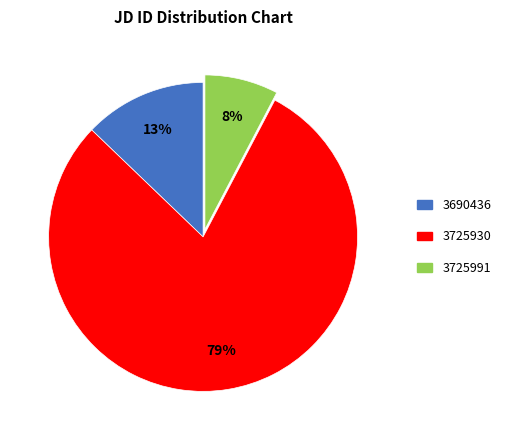

To the nearest percent, what is the combined percentage of 3690436 and 3725930?

92%